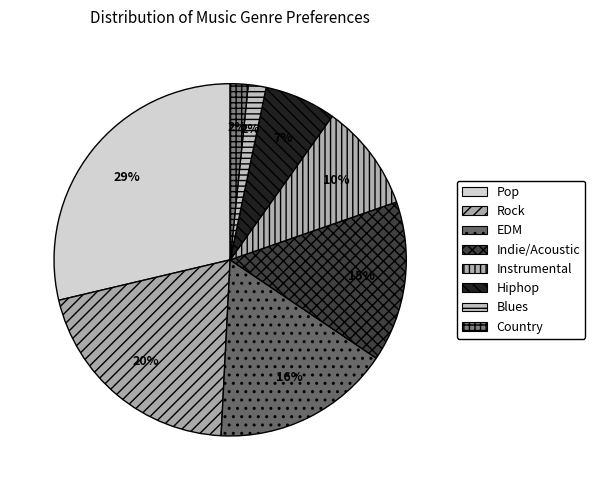

How many slices are in this pie chart?

8